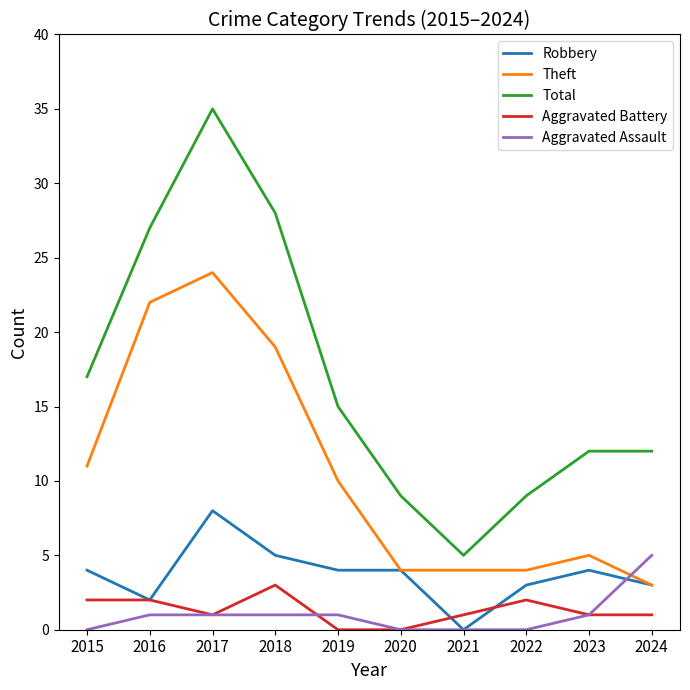

What is the sum of all Theft values?

106